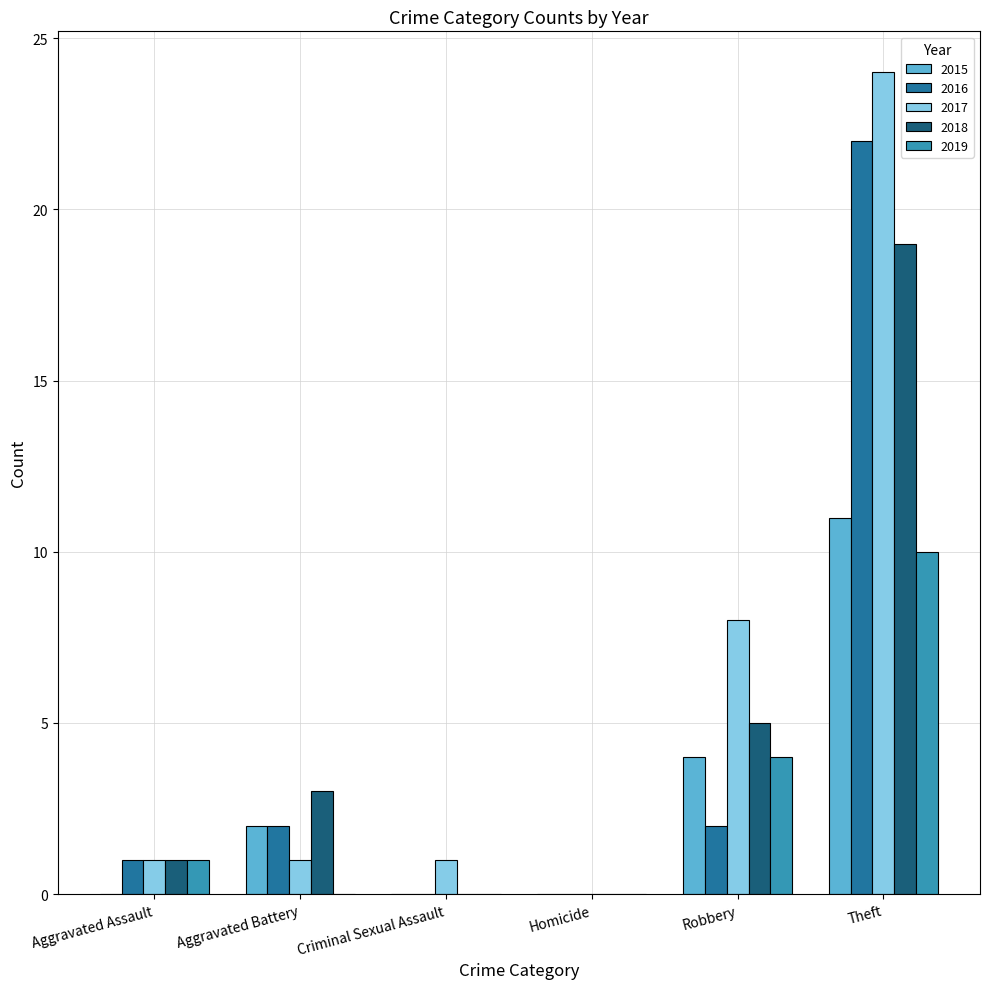

How many categories are shown in the chart?

6